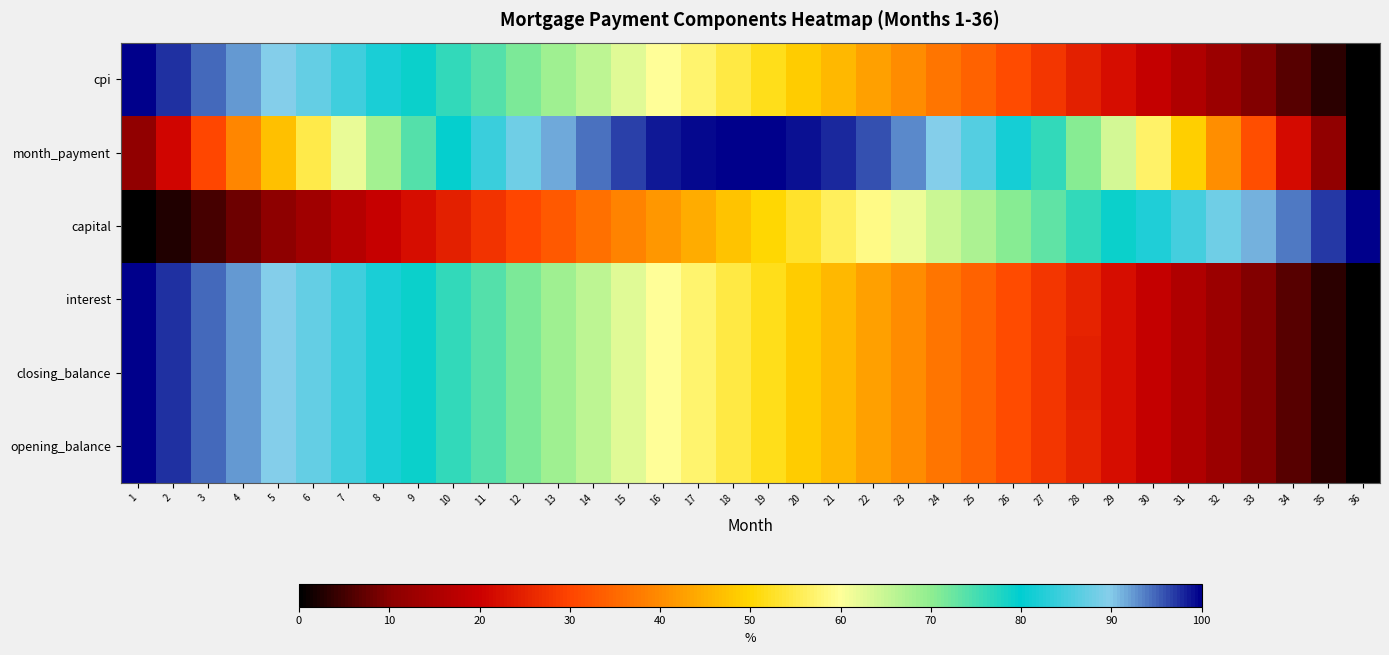

Reading right to left, list all the values displayed in this chart.

opening_balance: 36=0.0	35=3.2	34=6.4	33=9.5	32=12.7	31=15.8	30=18.9	29=22.0	28=25.0	27=28.0	26=31.0	25=34.0	24=37.0	23=40.0	22=42.9	21=45.8	20=48.7	19=51.6	18=54.4	17=57.3	16=60.1	15=62.9	14=65.6	13=68.4	12=71.1	11=73.9	10=76.5	9=79.2	8=81.9	7=84.5	6=87.2	5=89.8	4=92.3	3=94.9	2=97.5	1=100.0
closing_balance: 36=0.0	35=3.2	34=6.4	33=9.5	32=12.7	31=15.8	30=18.9	29=21.9	28=25.0	27=28.0	26=31.0	25=34.0	24=37.0	23=40.0	22=42.9	21=45.8	20=48.7	19=51.6	18=54.4	17=57.3	16=60.1	15=62.9	14=65.6	13=68.4	12=71.1	11=73.8	10=76.5	9=79.2	8=81.9	7=84.5	6=87.2	5=89.8	4=92.3	3=94.9	2=97.5	1=100.0
interest: 36=0.0	35=3.2	34=6.4	33=9.5	32=12.7	31=15.8	30=18.9	29=22.0	28=25.0	27=28.0	26=31.0	25=34.0	24=37.0	23=40.0	22=42.9	21=45.8	20=48.7	19=51.6	18=54.4	17=57.3	16=60.1	15=62.9	14=65.6	13=68.4	12=71.1	11=73.8	10=76.5	9=79.2	8=81.9	7=84.5	6=87.2	5=89.8	4=92.3	3=94.9	2=97.5	1=100.0
capital: 36=100.0	35=97.0	34=94.0	33=91.0	32=88.0	31=85.1	30=82.1	29=79.2	28=76.2	27=73.3	26=70.4	25=67.5	24=64.6	23=61.7	22=58.8	21=55.9	20=53.0	19=50.2	18=47.3	17=44.5	16=41.6	15=38.8	14=36.0	13=33.1	12=30.3	11=27.5	10=24.7	9=22.0	8=19.2	7=16.4	6=13.7	5=10.9	4=8.2	3=5.4	2=2.7	1=0.0
month_payment: 36=0.0	35=11.1	34=21.6	33=31.4	32=40.5	31=49.0	30=56.8	29=63.9	28=70.4	27=76.2	26=81.4	25=86.0	24=89.8	23=93.1	22=95.7	21=97.8	20=99.1	19=99.9	18=100.0	17=99.6	16=98.5	15=96.8	14=94.5	13=91.6	12=88.1	11=84.0	10=79.3	9=74.0	8=68.2	7=61.8	6=54.8	5=47.2	4=39.1	3=30.4	2=21.1	1=11.3
cpi: 36=0.0	35=3.2	34=6.4	33=9.5	32=12.7	31=15.8	30=18.9	29=21.9	28=25.0	27=28.0	26=31.0	25=34.0	24=37.0	23=40.0	22=42.9	21=45.8	20=48.7	19=51.6	18=54.4	17=57.3	16=60.1	15=62.9	14=65.6	13=68.4	12=71.1	11=73.8	10=76.5	9=79.2	8=81.9	7=84.5	6=87.2	5=89.8	4=92.3	3=94.9	2=97.5	1=100.0